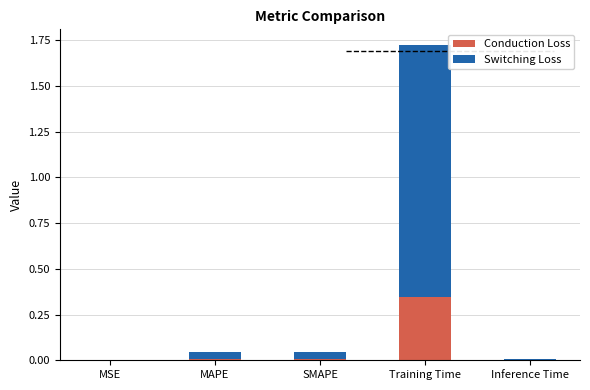

What is the total value across all series at Training Time?

1.7